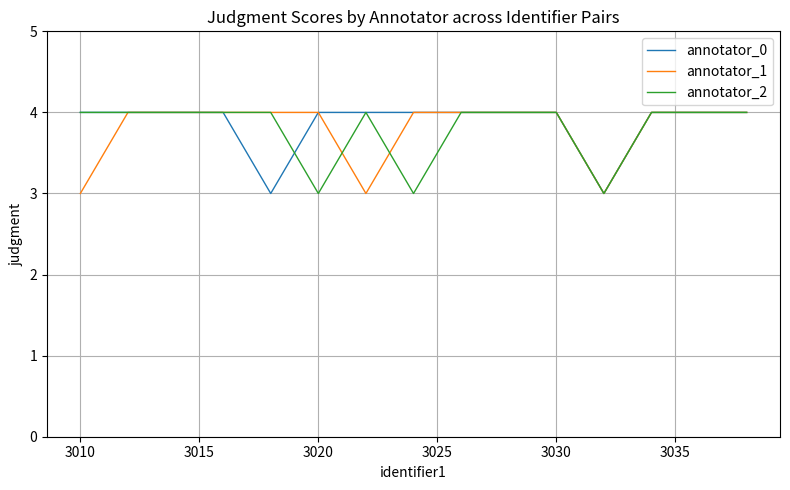

Which series has the largest total across all categories?

annotator_0